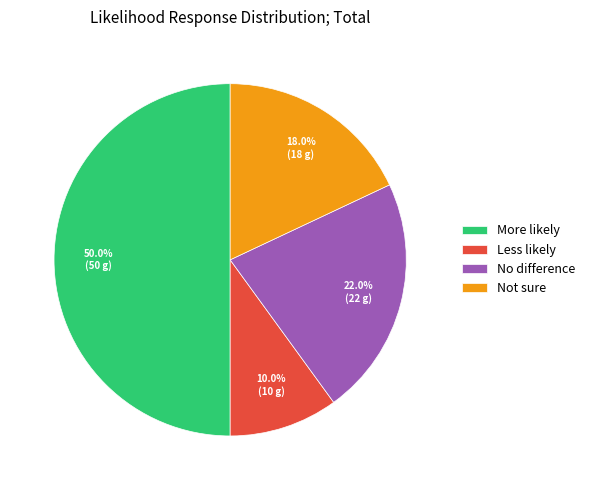

Rank the categories by value from lowest to highest.

Less likely, Not sure, No difference, More likely